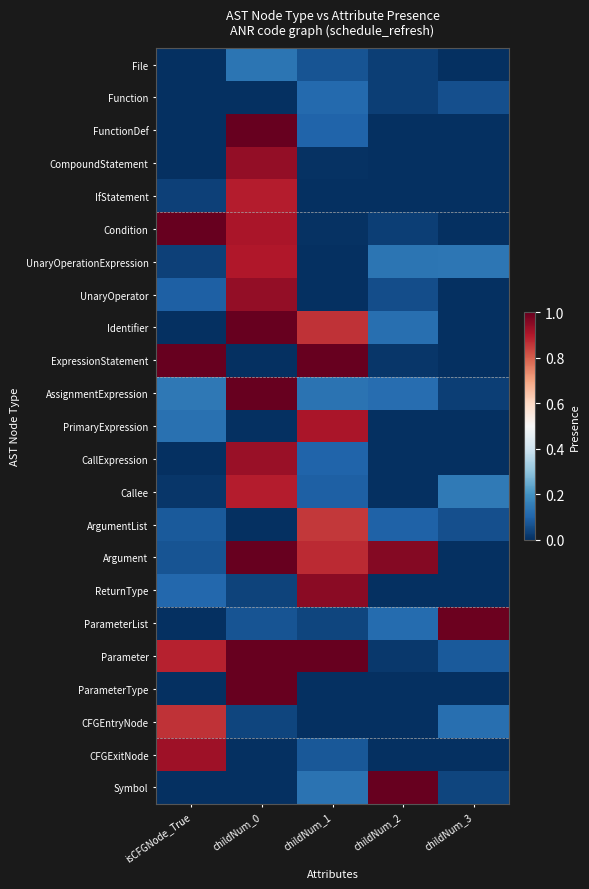

What is the total value across all series at childNum_0?

12.7